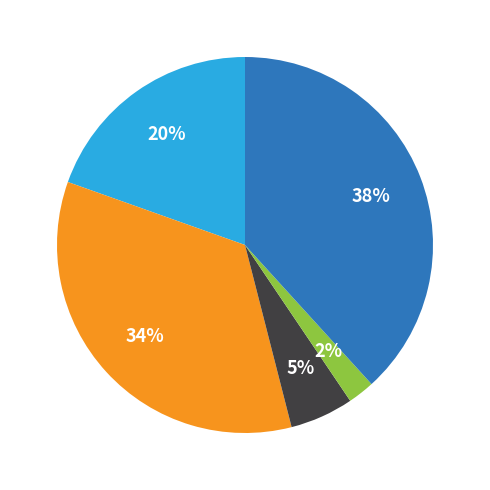

Is there a majority slice in this chart?

No